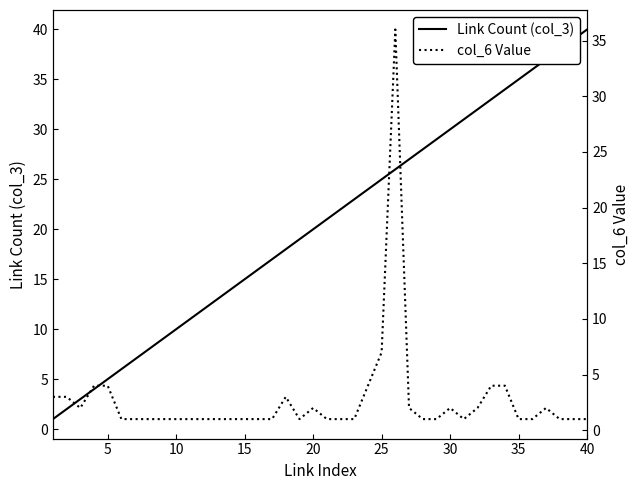

Reading left to right, list all the values displayed in this chart.

Link Count (col_3): 1	2	3	4	5	6	7	8	9	10	11	12	13	14	15	16	17	18	19	20	21	22	23	24	25	26	27	28	29	30	31	32	33	34	35	36	37	38	39	40
col_6 Value: 3	3	2	4	4	1	1	1	1	1	1	1	1	1	1	1	1	3	1	2	1	1	1	4	7	36	2	1	1	2	1	2	4	4	1	1	2	1	1	1